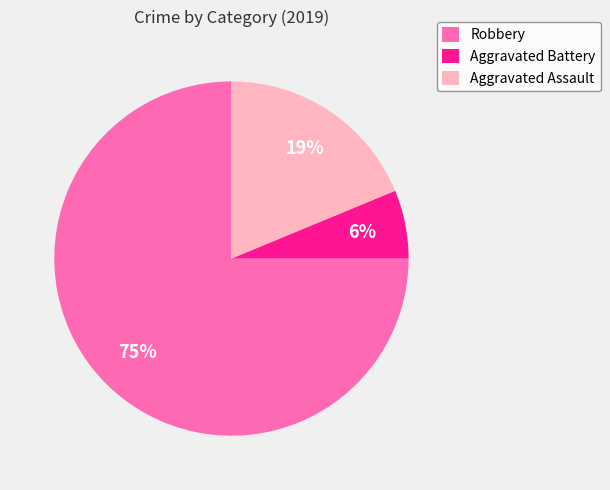

Combined, do Aggravated Assault and Aggravated Battery account for over 50%?

No